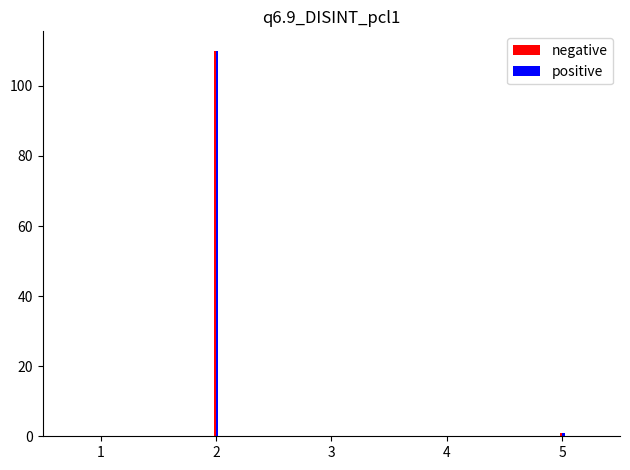

Does the chart contain stacked bars?

No